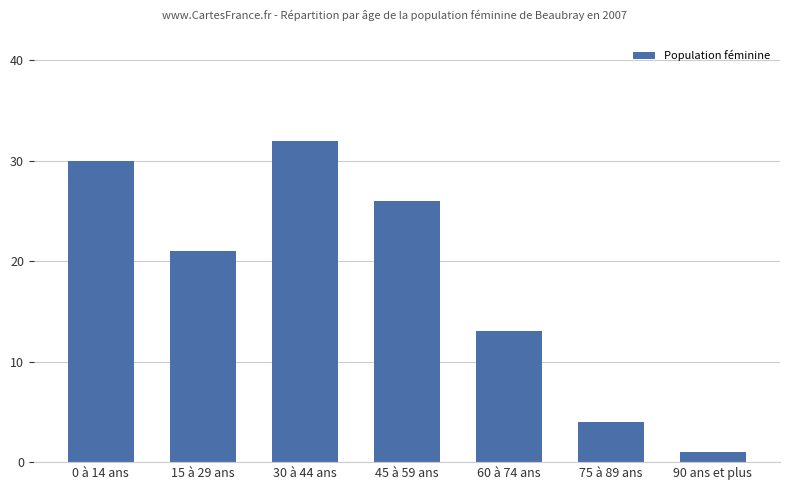

Are the bars horizontal?

No